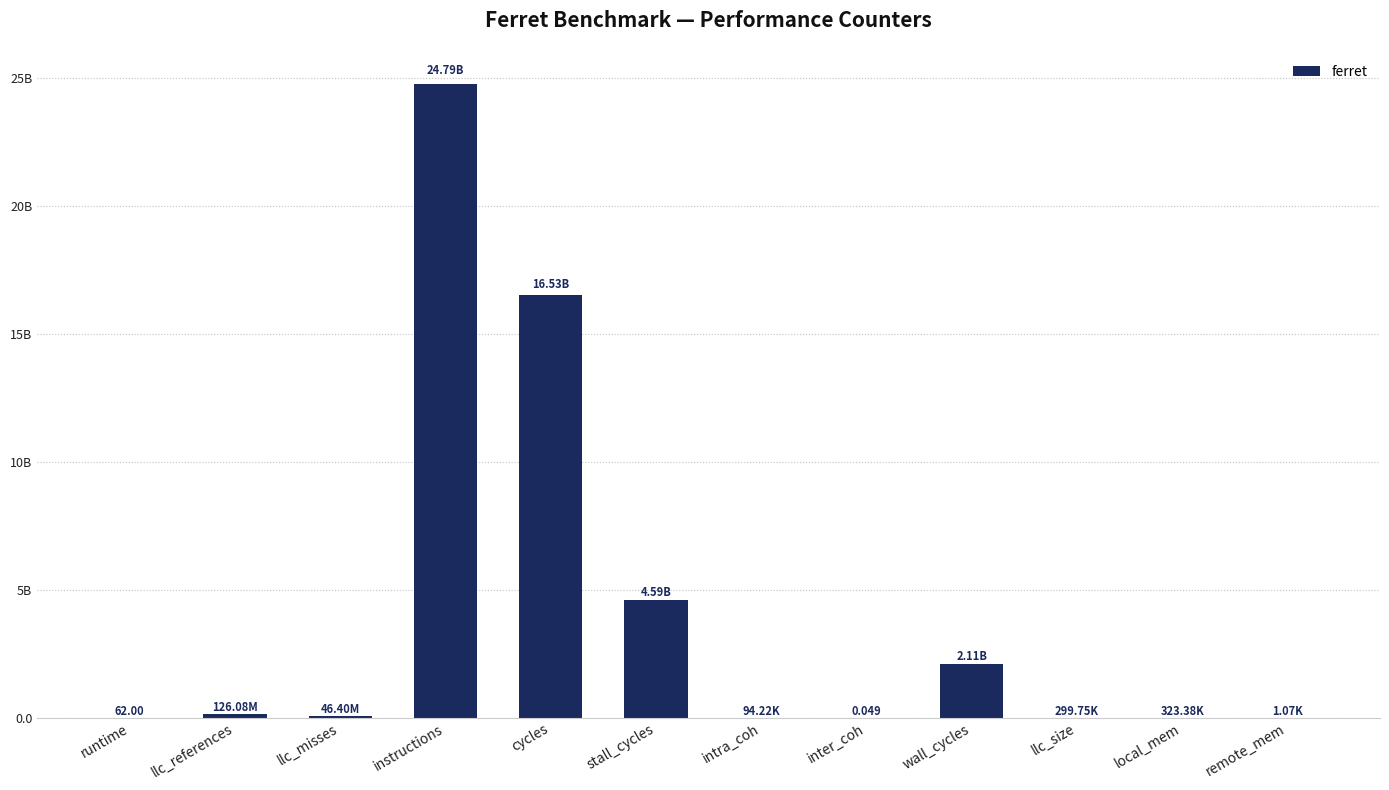

Reading right to left, transcribe all the data shown in this chart.

1074.4	323382.6	299746.6	2107534108.8	0.0	94221.6	4588527058.0	16528578470.8	24794606337.9	46404440.4	126077440.9	62.0